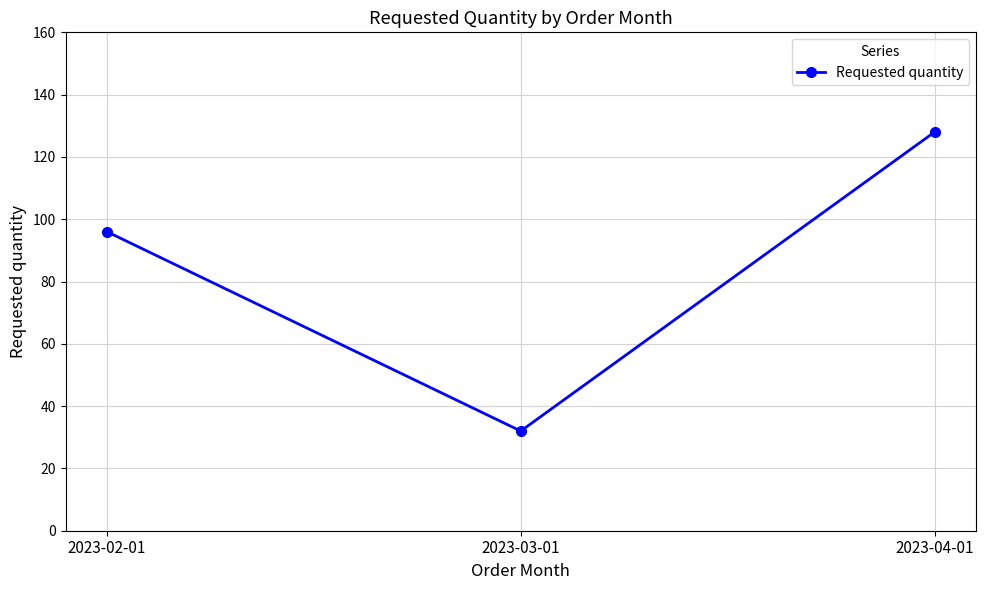

Read the value at 2023-04-01, to the nearest 5.

130